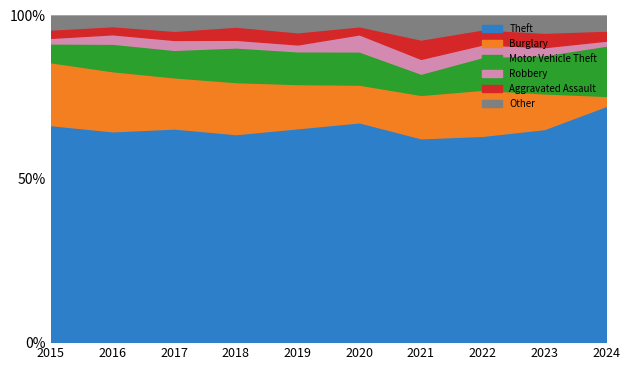

At 2022, list the series in order from smallest to largest.

Robbery, Other, Aggravated Assault, Motor Vehicle Theft, Burglary, Theft